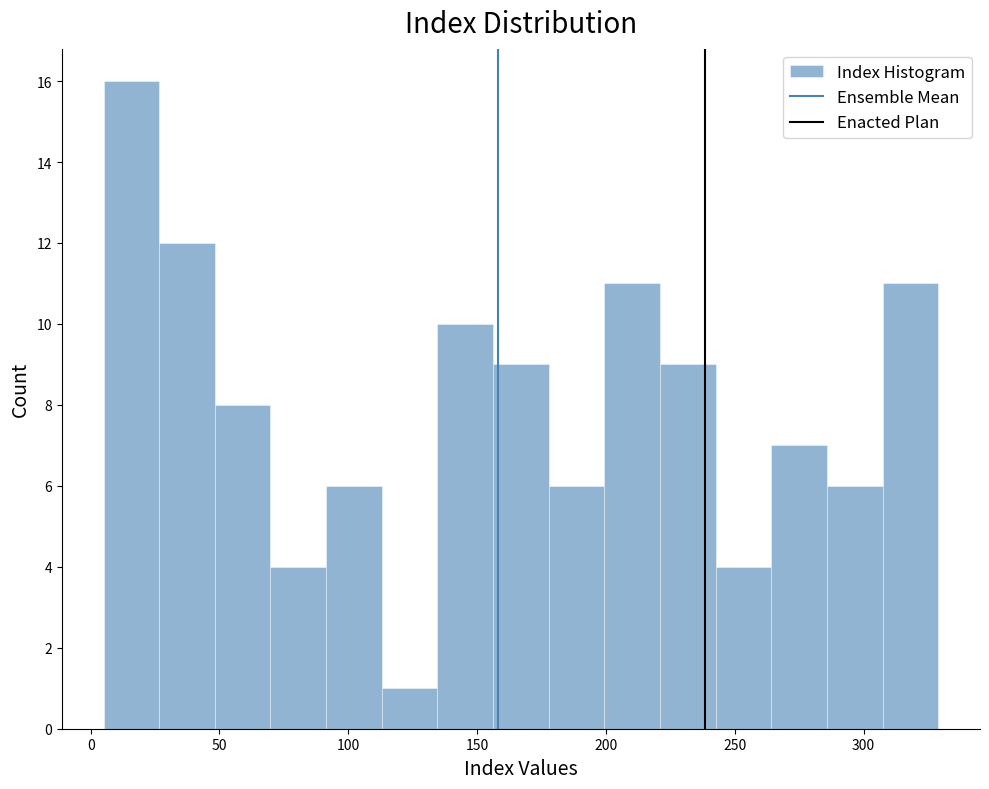

Reading left to right, list every bar in this chart as the range it spans on the x-axis followed by its height. Neither the bar edges nor the heights are printed on the chart, so give them approximately, as read against the axes.

5 to 25: 16
25 to 50: 12
50 to 70: 8
70 to 90: 4
90 to 115: 6
115 to 135: 1
135 to 155: 10
155 to 180: 9
180 to 200: 6
200 to 220: 11
220 to 245: 9
245 to 265: 4
265 to 285: 7
285 to 305: 6
305 to 330: 11